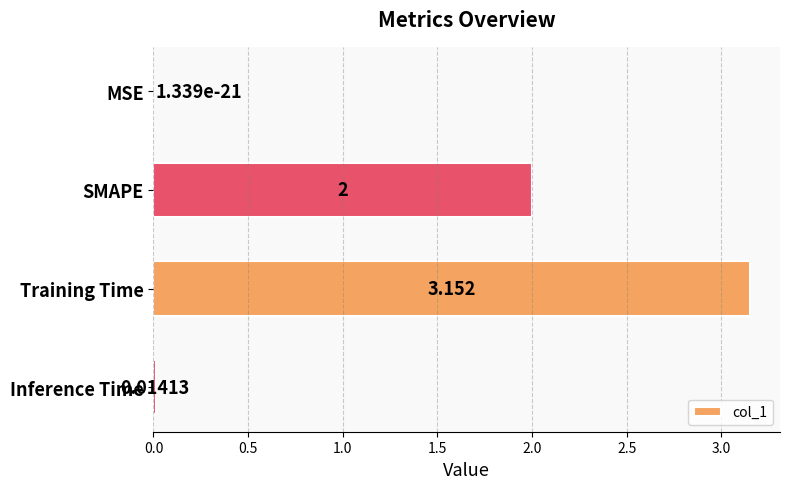

How many data points does each series have?

4